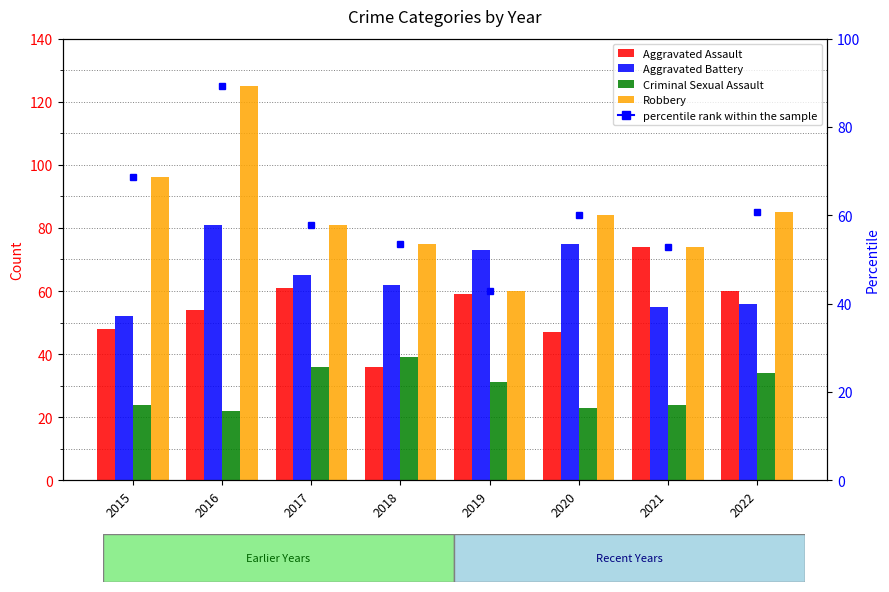

At which label does Aggravated Battery first exceed 65?

2016